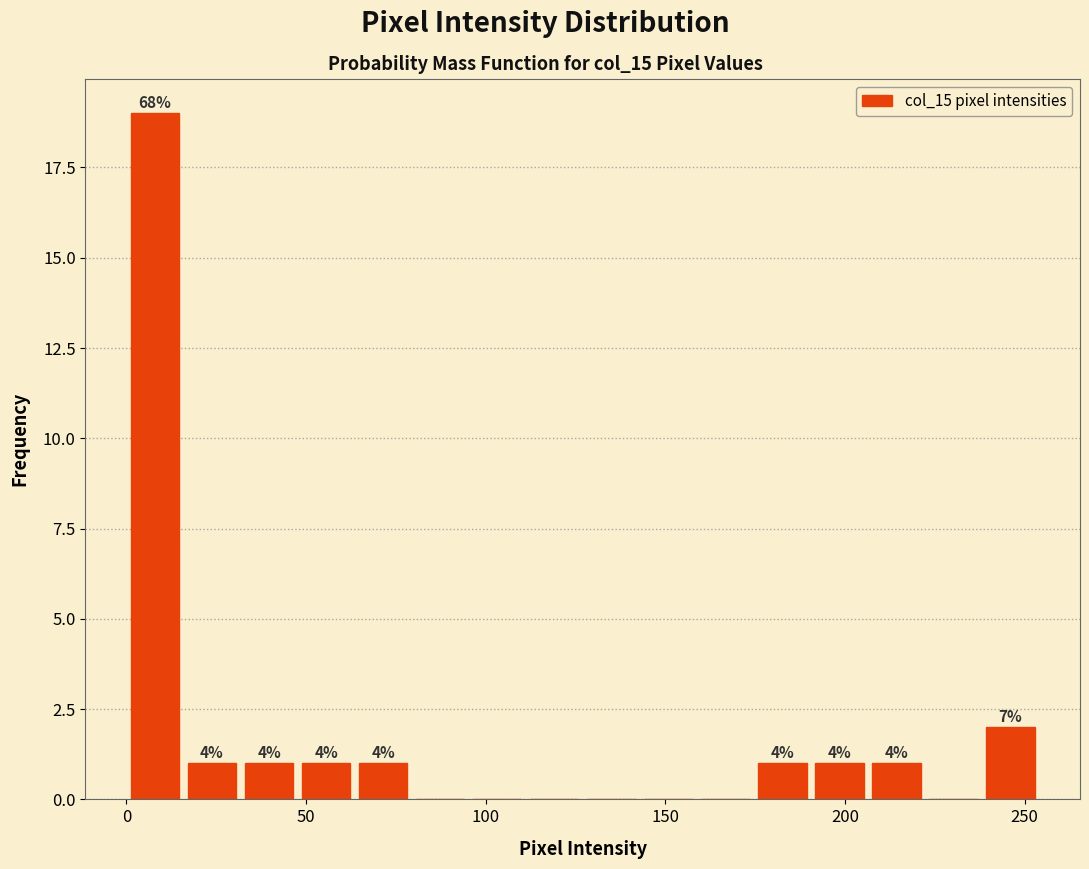

Around what value on the x-axis is the tallest bar? Give the approximate position of its centre, as read against the axis.

10